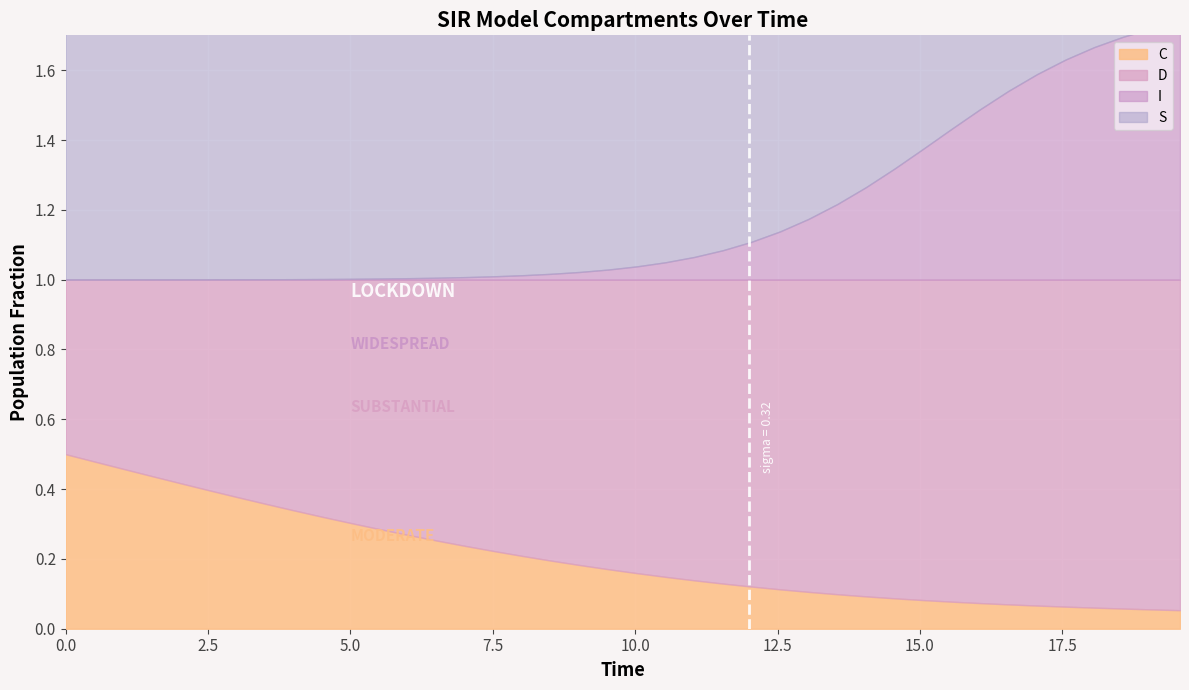

Which series has the largest range (max minus min)?

S